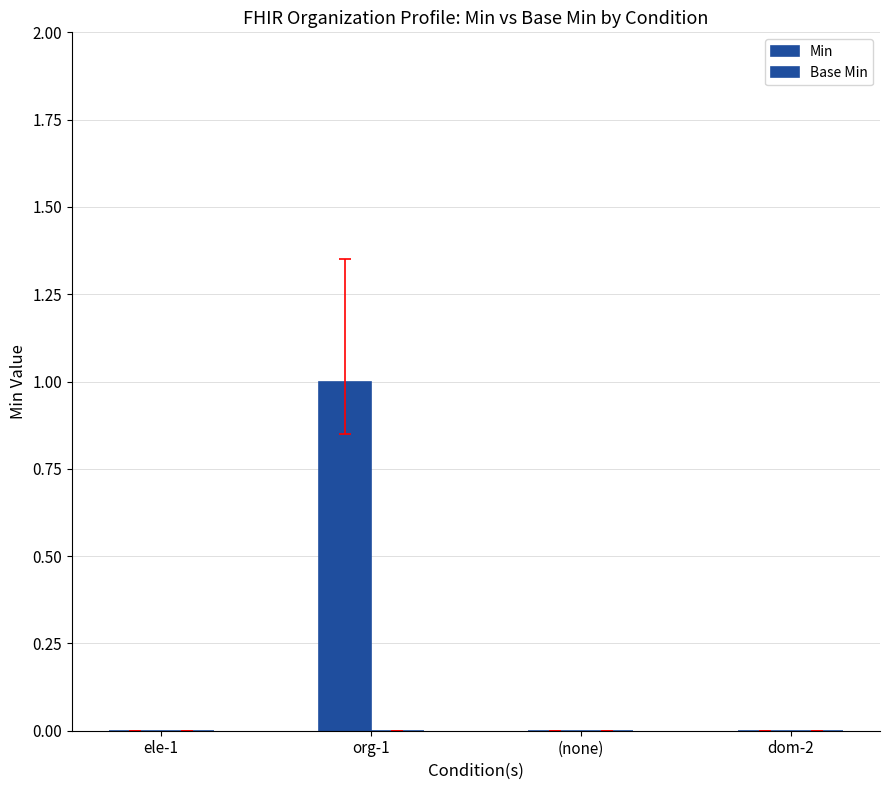

Are the bars horizontal?

No